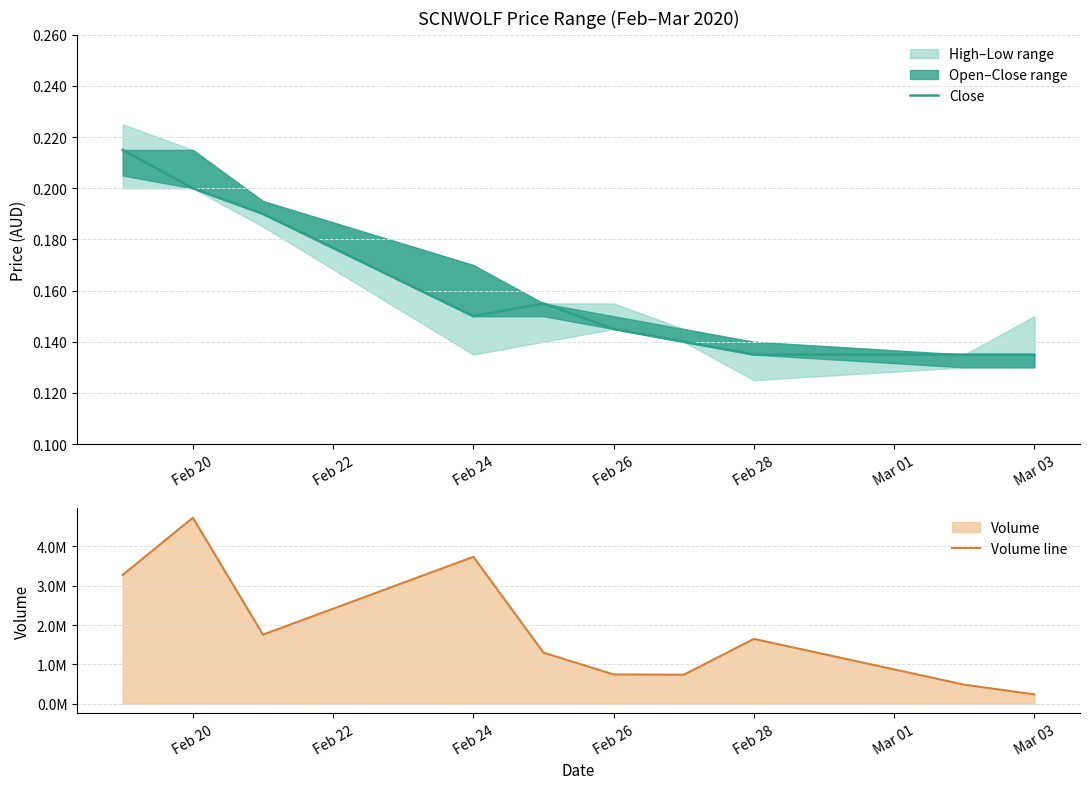

What is the sum of all Close values?

1.6